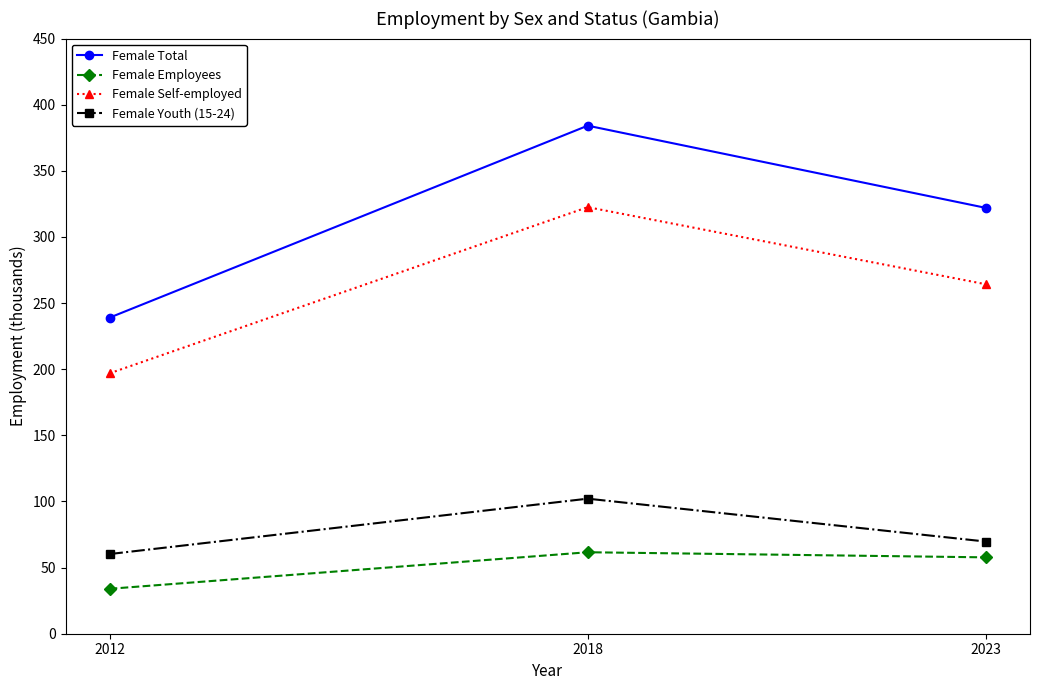

Which series has the largest range (max minus min)?

Female Total